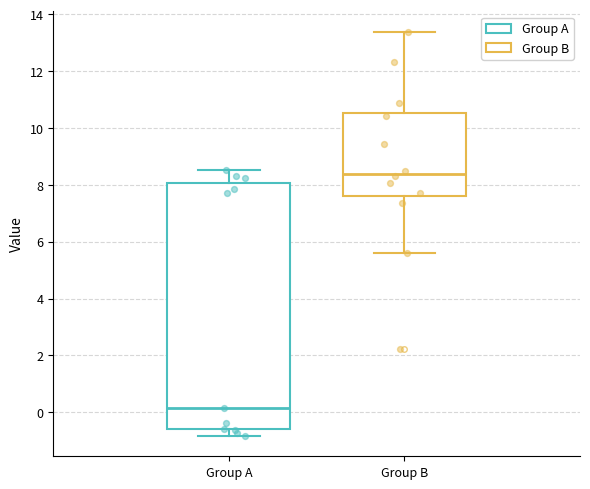

Where is the lower edge of the box for Group B on the y-axis? The values are not printed on the chart, so give them approximately, as read against the axis.

7.6